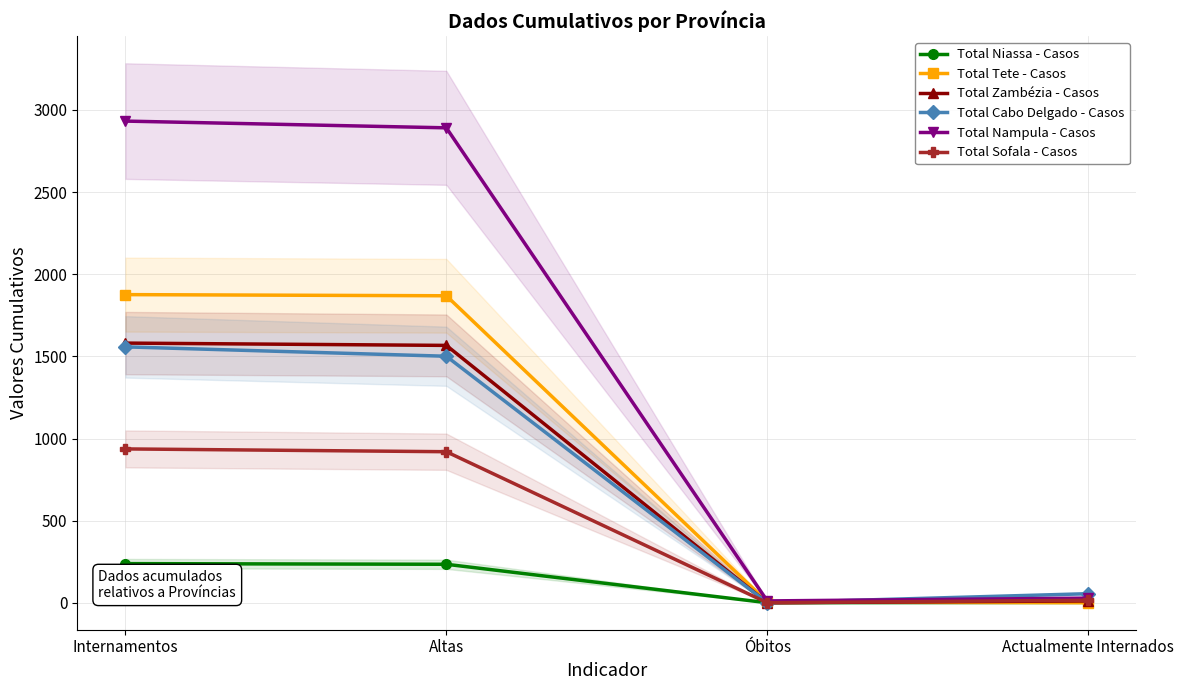

Between Actualmente Internados and Altas, which is larger?

Altas